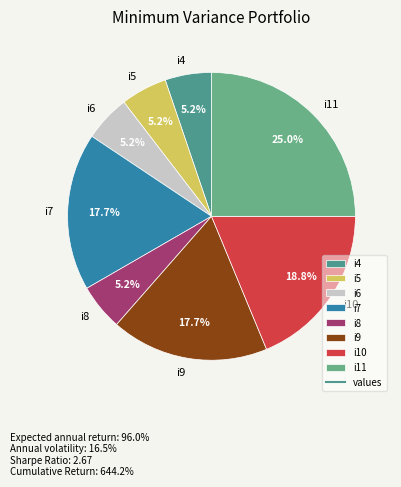

To the nearest percent, what is the average slice percentage?

12%